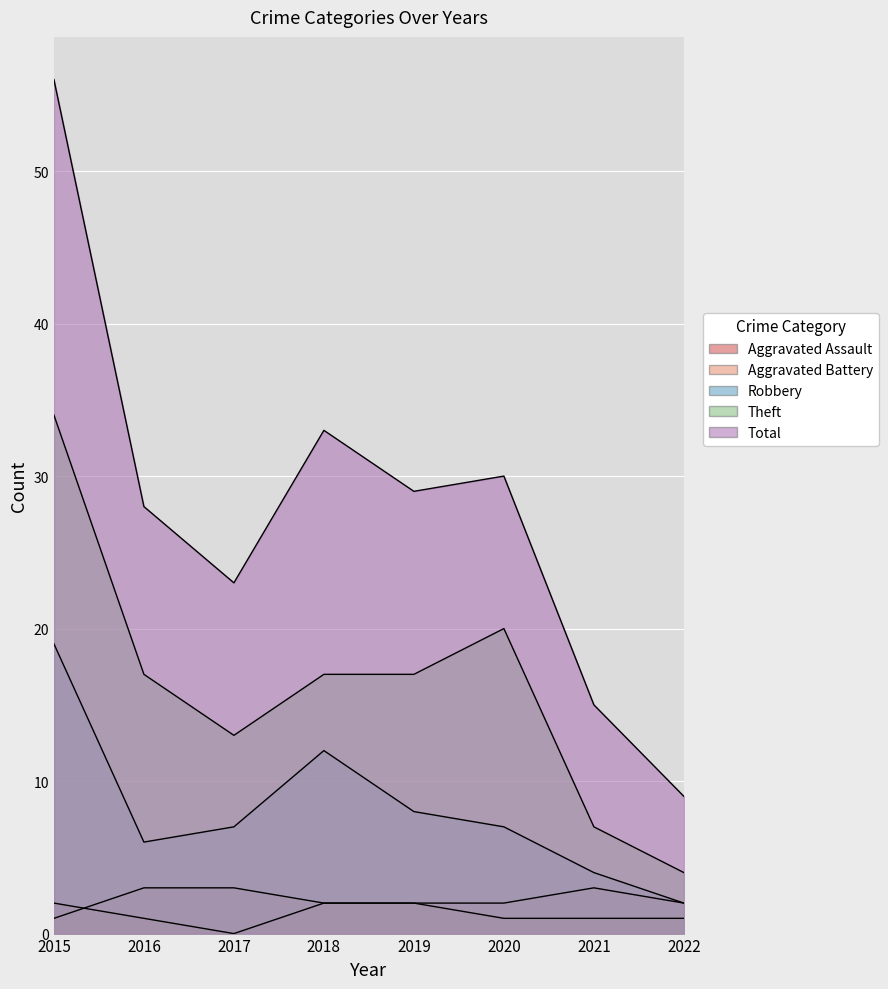

Reading left to right, transcribe all the data shown in this chart.

Aggravated Assault: 2	1	0	2	2	1	1	1
Aggravated Battery: 1	3	3	2	2	2	3	2
Robbery: 19	6	7	12	8	7	4	2
Theft: 34	17	13	17	17	20	7	4
Total: 56	28	23	33	29	30	15	9